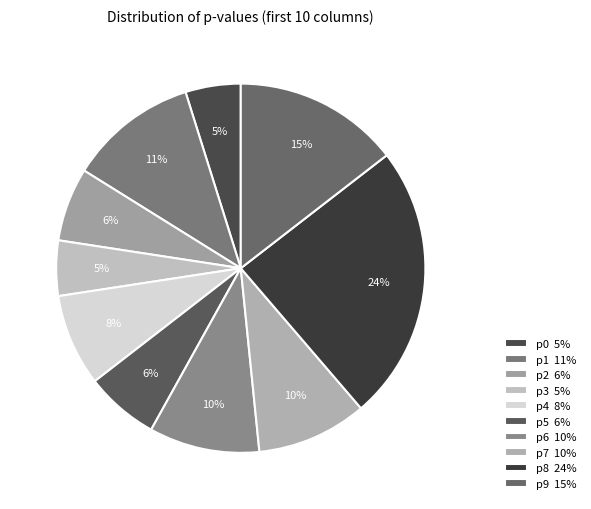

True or false: p9 accounts for 29% of the total.

False